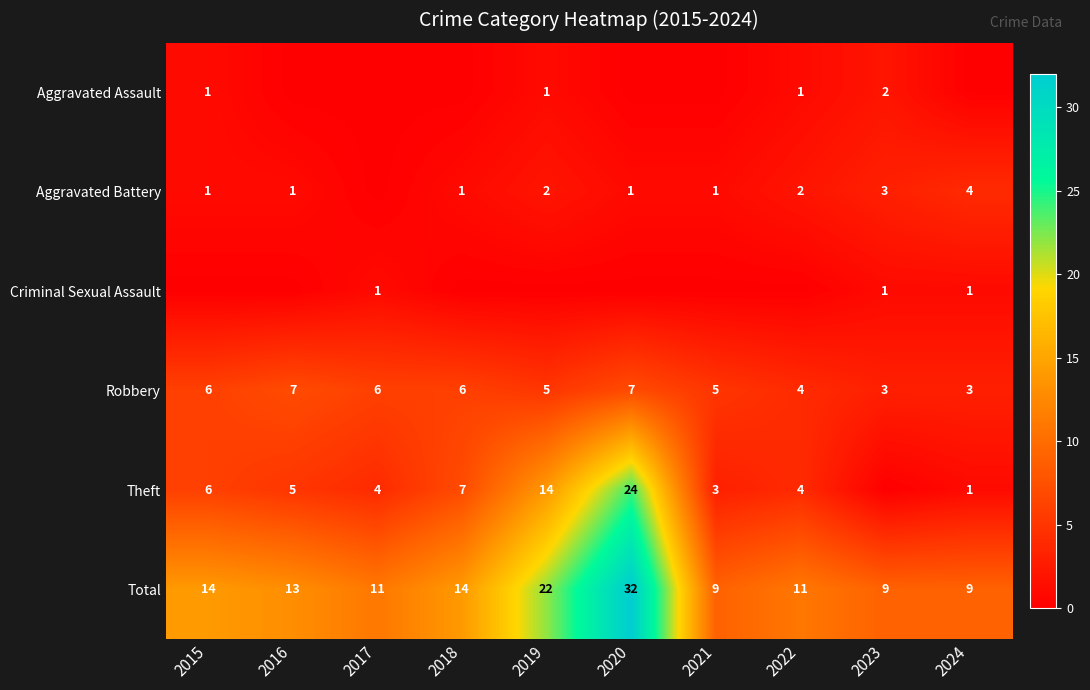

How many distinct data groups are displayed?

6